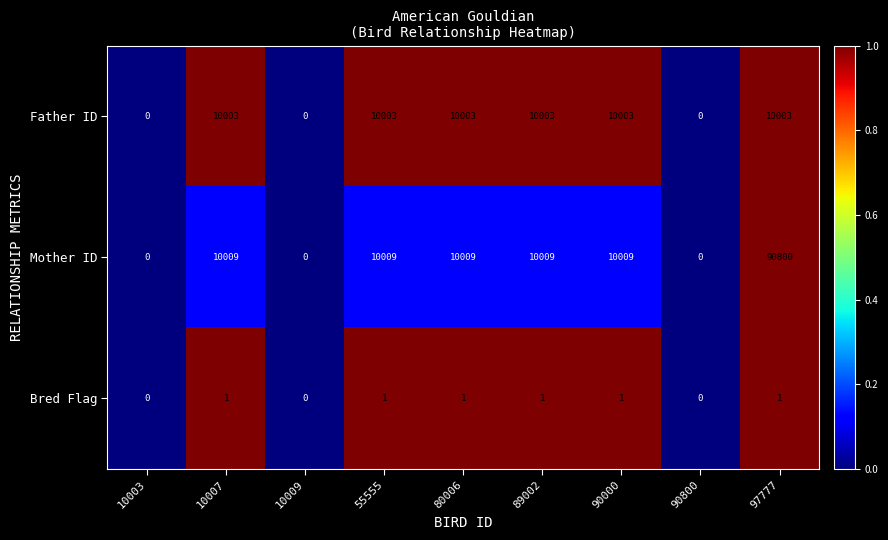

Rank the series at 97777 from highest to lowest value.

Mother ID, Father ID, Bred Flag